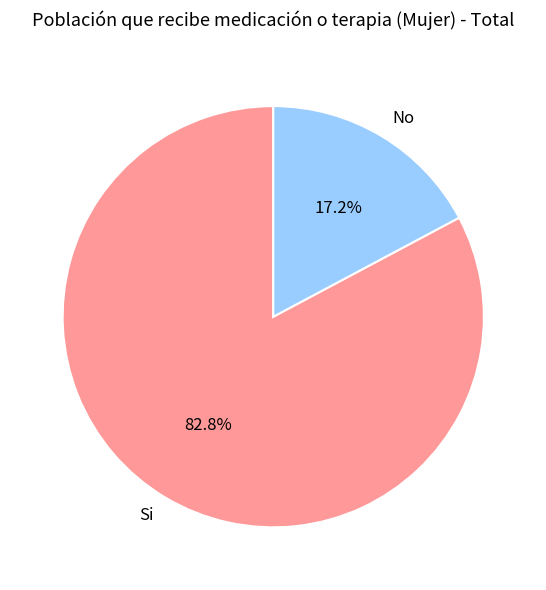

Does Si account for over 50% of the chart?

Yes